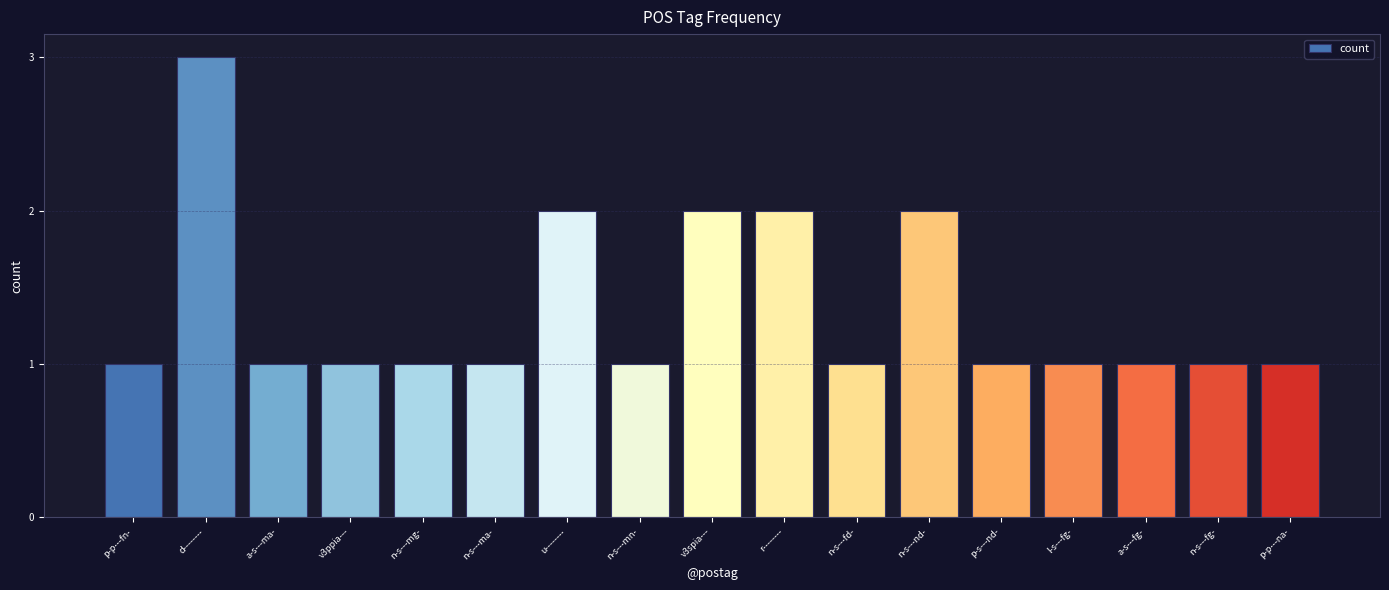

What is the maximum value shown in the chart?

3